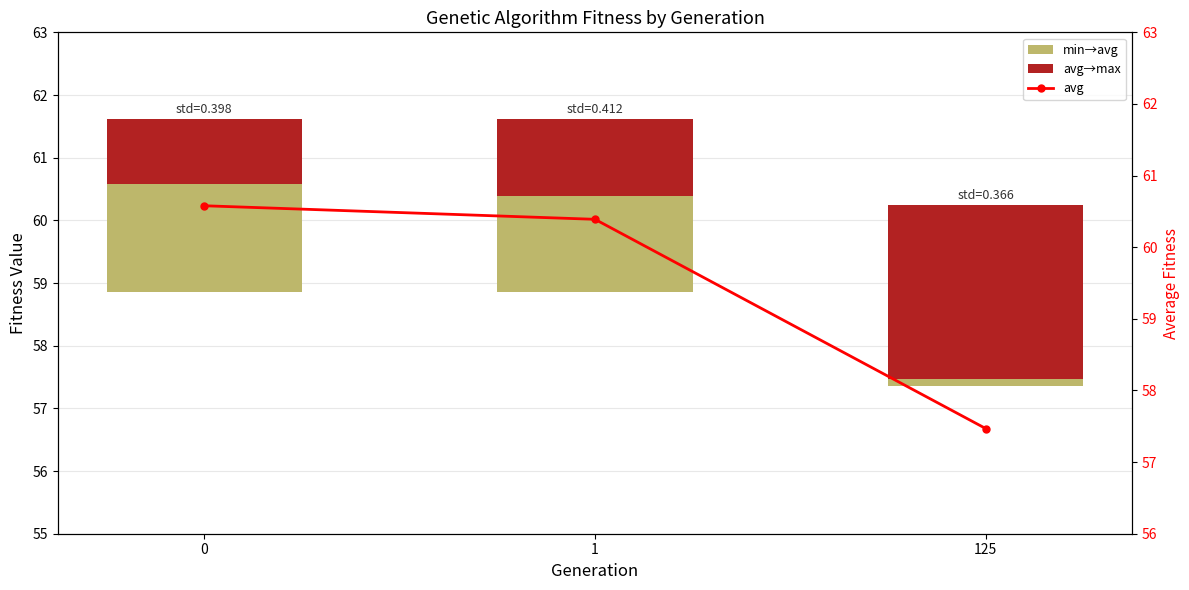

What is the sum of the avg values at 1 and 125?

117.9